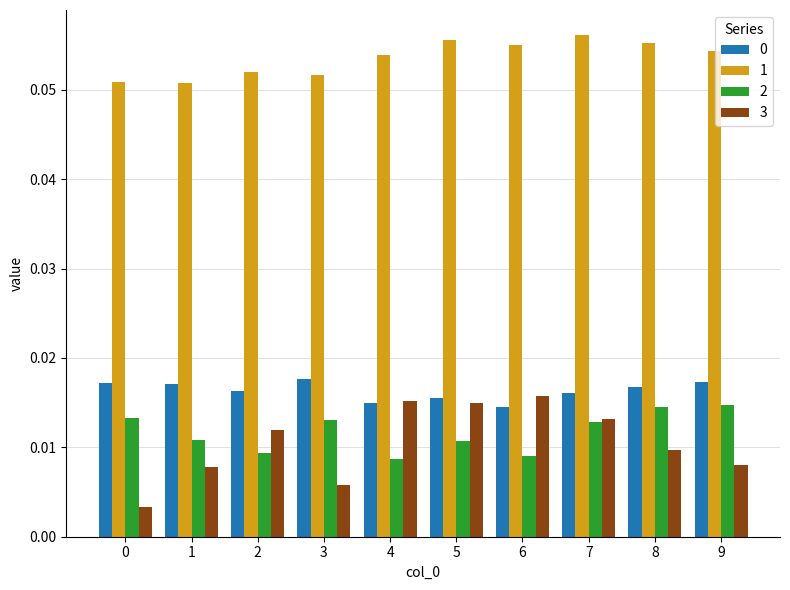

Is the value of 2 at 3 greater than the value of 1 at 5?

No